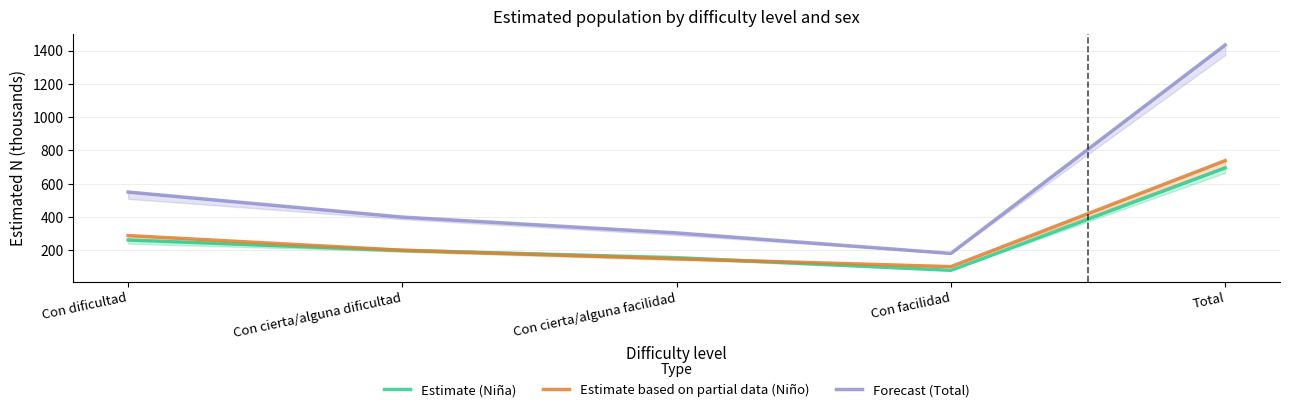

How many data points in Estimate (Niña) are above 198?

3